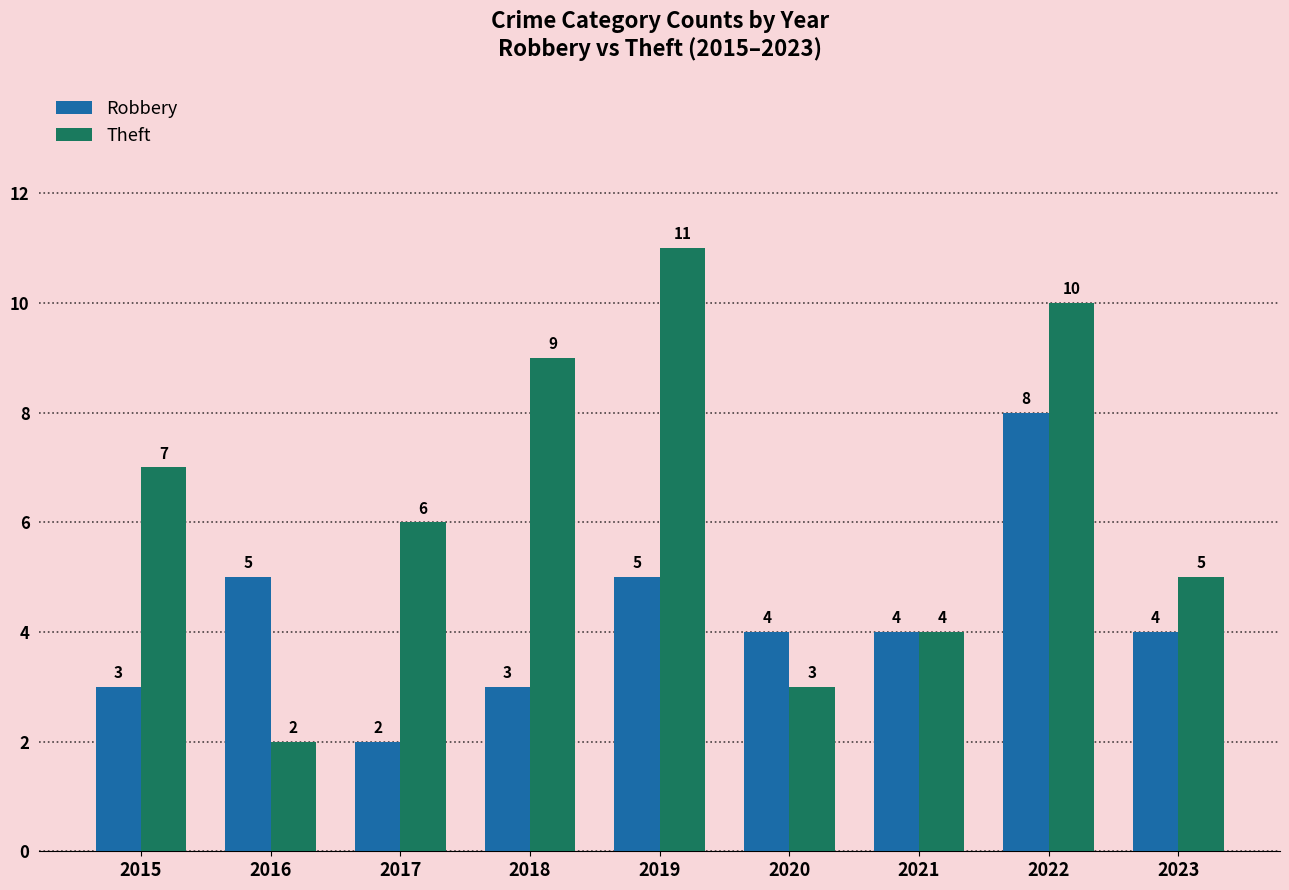

Which series has the largest range (max minus min)?

Theft